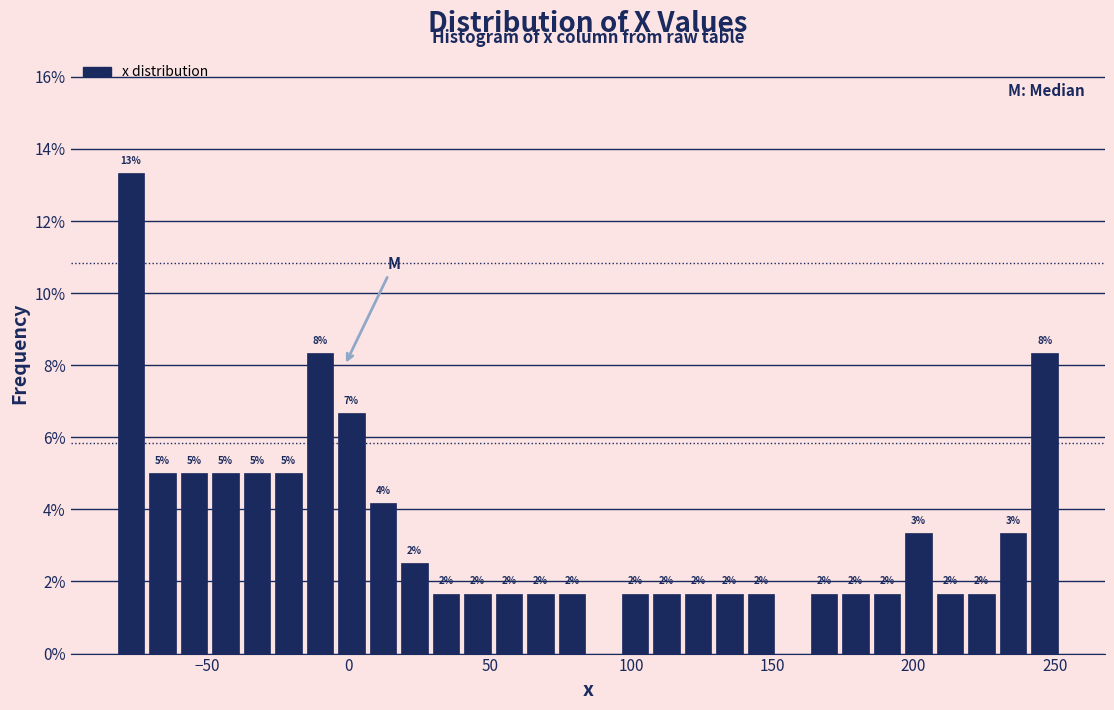

Around what value on the x-axis is the tallest bar? Give the approximate position of its centre, as read against the axis.

-75